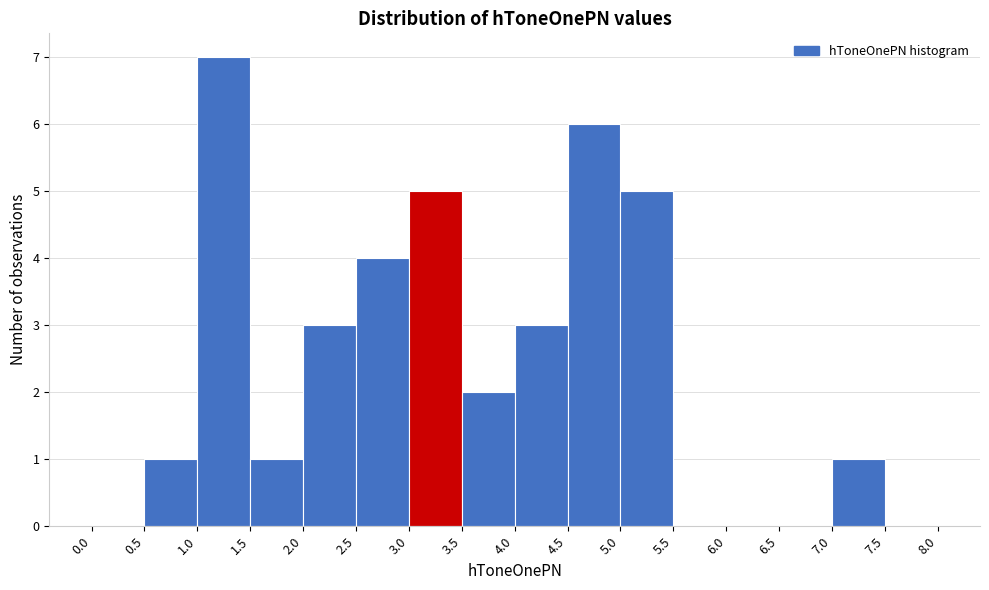

Reading left to right, list every bar in this chart as the range it spans on the x-axis followed by its height. The values are not printed on the chart, so give them approximately, as read against the axis.

0.0 to 0.5: 0
0.5 to 1.0: 1
1.0 to 1.5: 7
1.5 to 2.0: 1
2.0 to 2.5: 3
2.5 to 3.0: 4
3.0 to 3.5: 5
3.5 to 4.0: 2
4.0 to 4.5: 3
4.5 to 5.0: 6
5.0 to 5.5: 5
5.5 to 6.0: 0
6.0 to 6.5: 0
6.5 to 7.0: 0
7.0 to 7.5: 1
7.5 to 8.0: 0